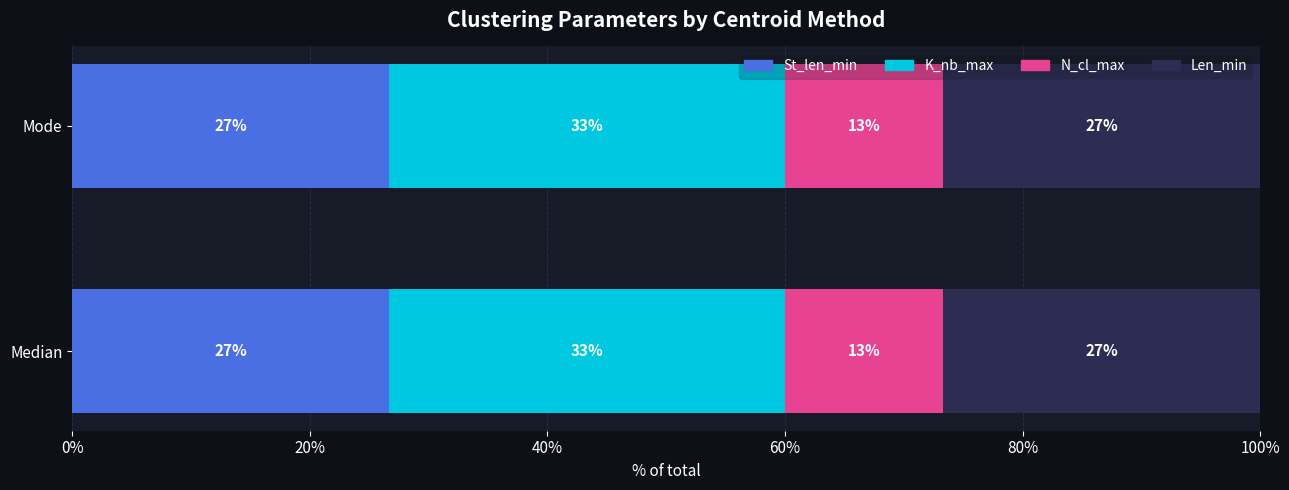

What are all the series names shown in the legend?

St_len_min, K_nb_max, N_cl_max, Len_min